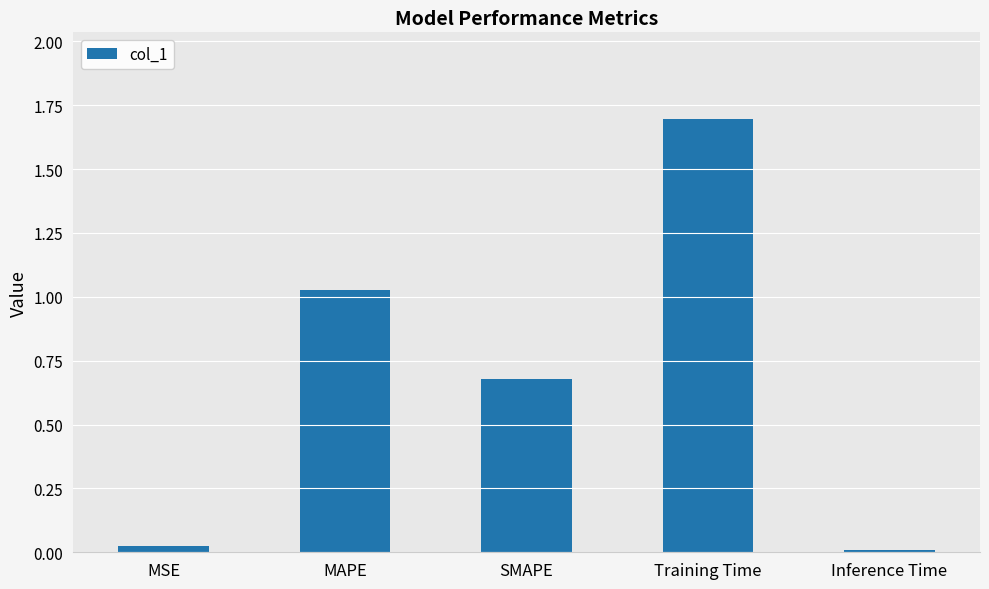

Rank the categories by value from lowest to highest.

Inference Time, MSE, SMAPE, MAPE, Training Time